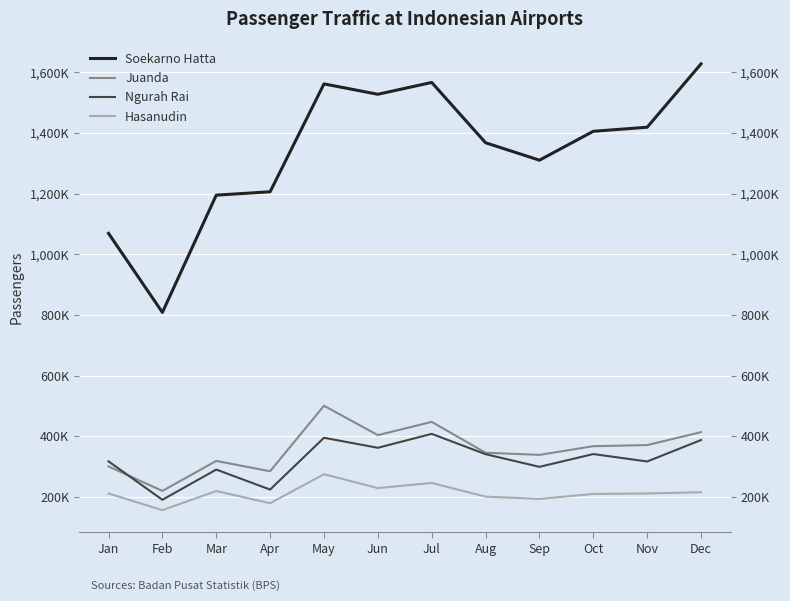

What is the value of the Soekarno Hatta point at the 4th from the left?

1206248